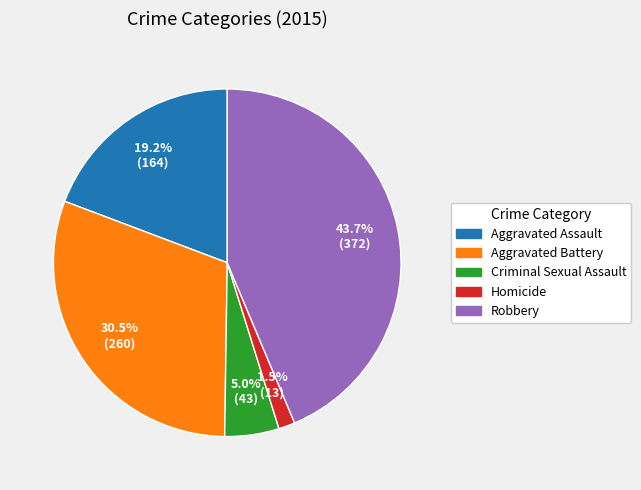

To the nearest percent, what is the combined percentage of Aggravated Battery and Criminal Sexual Assault?

36%